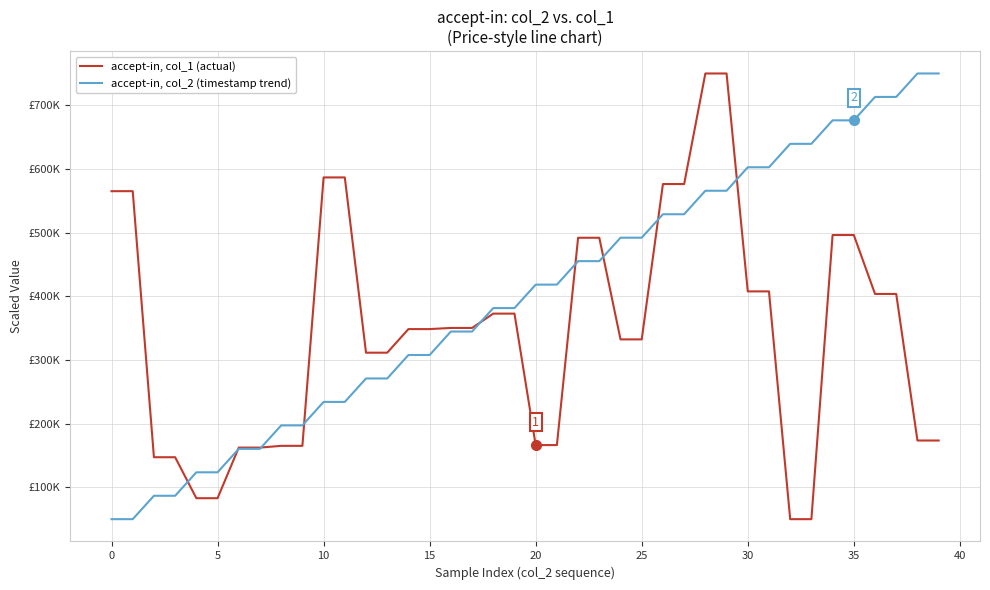

What is the label of the 27th point from the left?

26